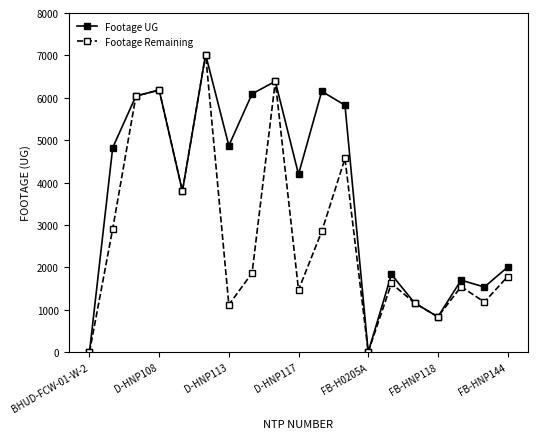

Which series has the largest total across all categories?

Footage UG